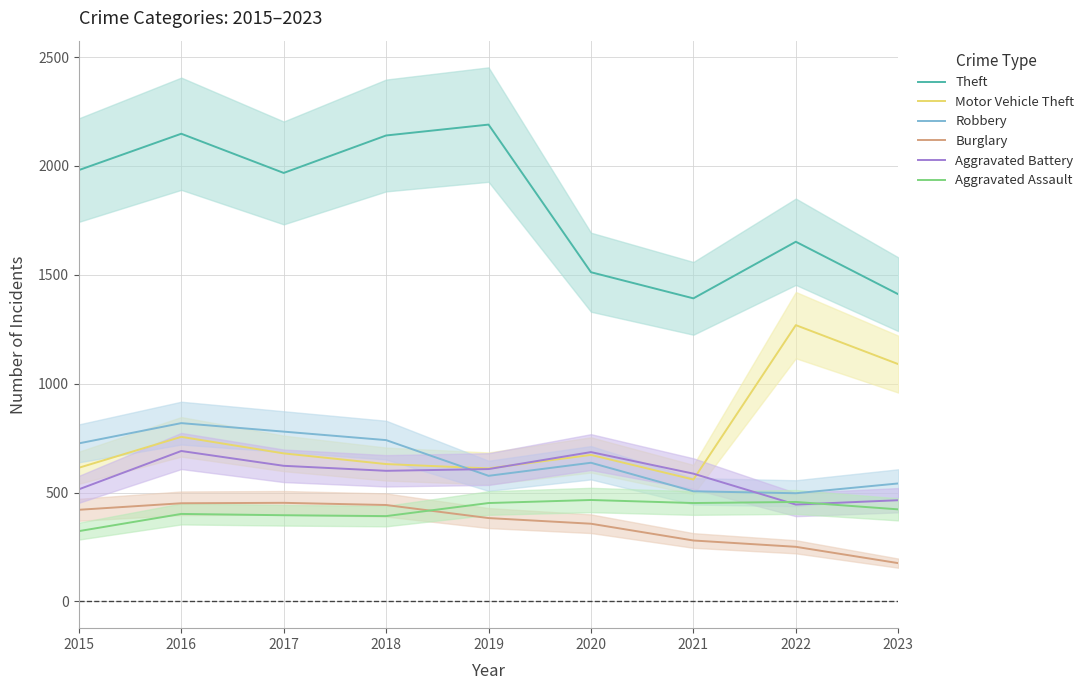

True or false: Robbery and Burglary cross at least once.

False